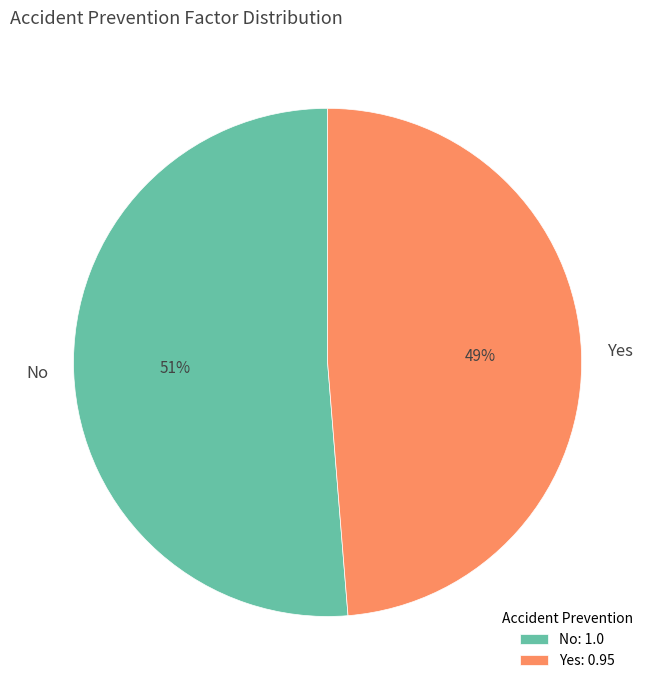

Rank the categories by value from highest to lowest.

No, Yes